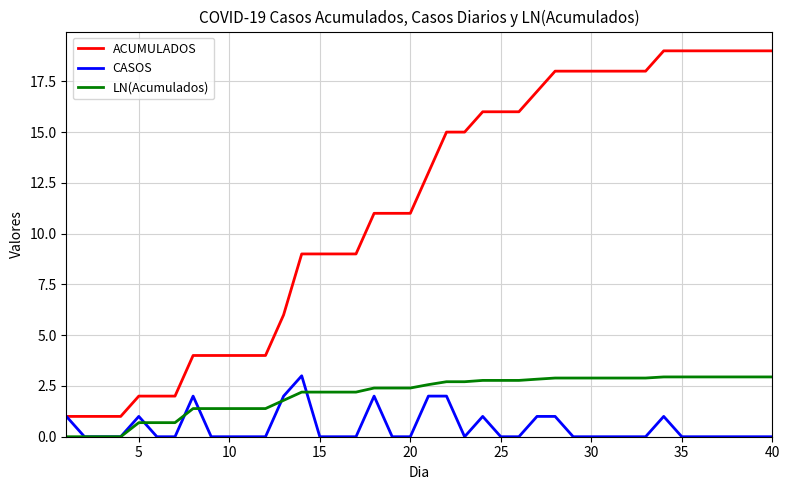

How many lines are shown in the chart?

3